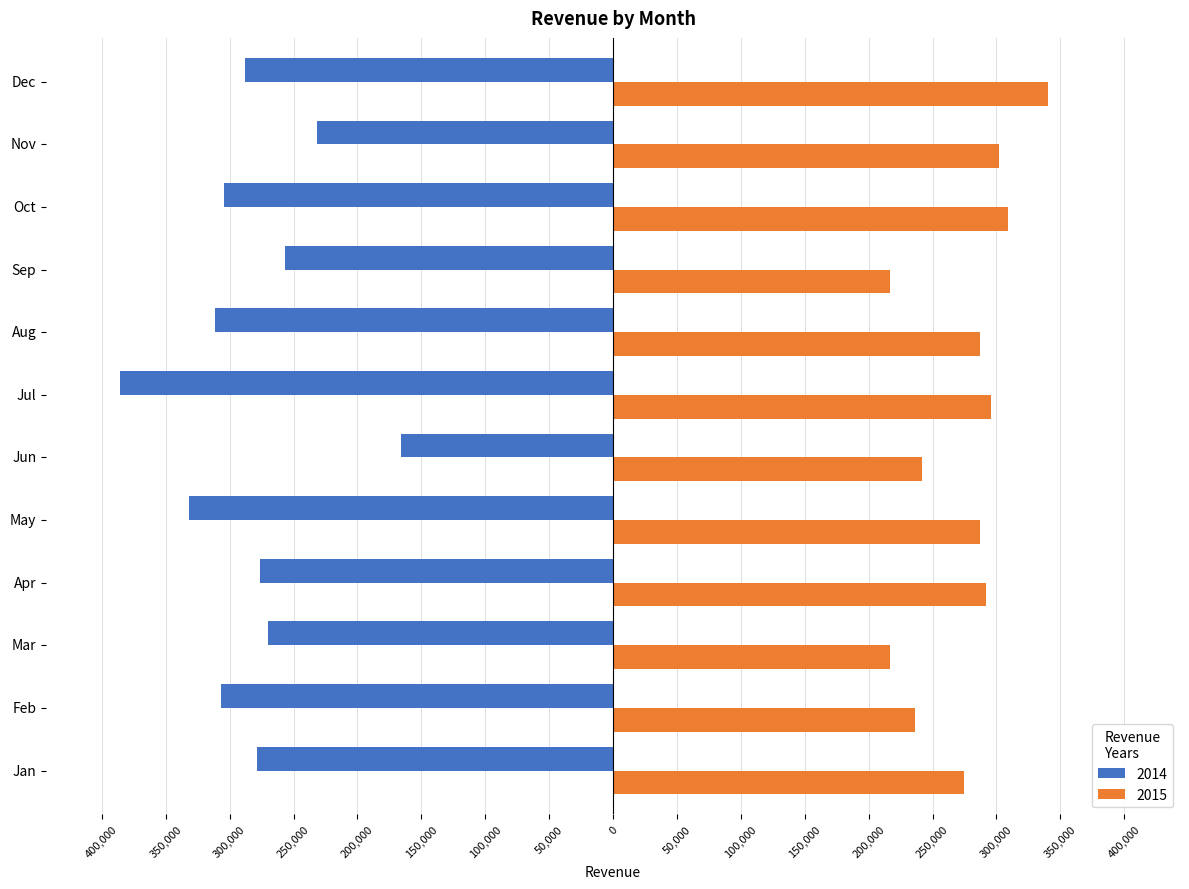

At which label does 2015 reach its minimum?

Mar